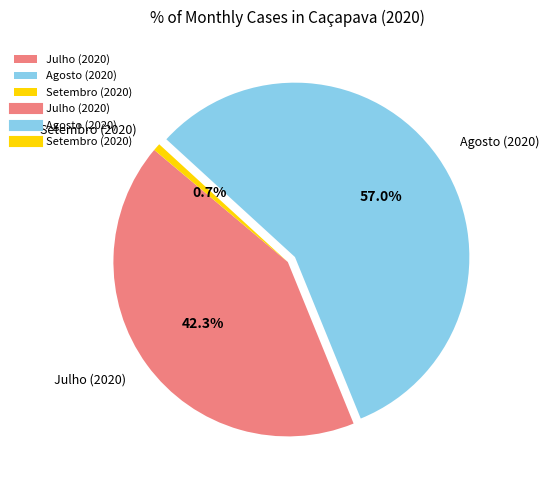

Is there a majority slice in this chart?

Yes